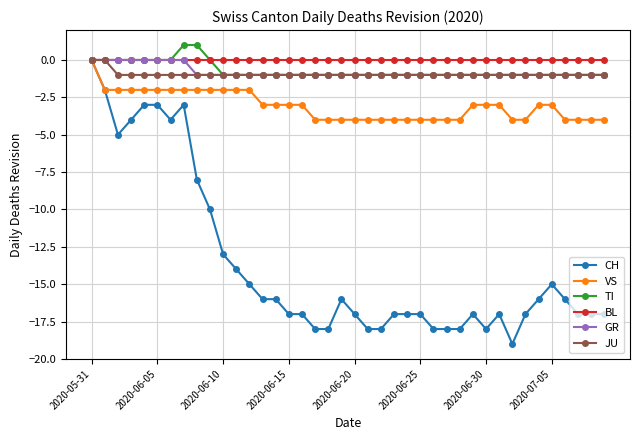

What is the value of the JU point at the 20th from the left?

-1